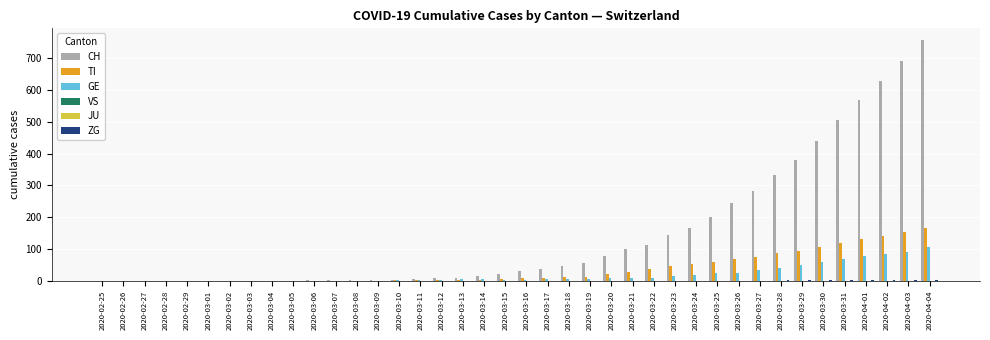

Reading right to left, transcribe all the data shown in this chart.

CH: 757	691	630	569	506	441	380	334	283	246	201	166	144	114	99	79	56	47	38	31	22	14	10	9	5	4	2	2	1	1	0	0	0	0	0	0	0	0	0	0
TI: 165	155	141	132	120	105	93	87	76	67	60	53	48	37	28	22	13	12	10	8	6	3	1	1	1	1	0	0	0	0	0	0	0	0	0	0	0	0	0	0
GE: 106	92	85	77	68	59	49	41	33	26	24	17	16	10	9	9	7	6	5	4	4	6	5	2	1	1	0	0	0	0	0	0	0	0	0	0	0	0	0	0
VS: 0	0	0	0	0	0	0	0	0	0	0	0	0	0	0	0	0	0	0	0	0	0	0	0	0	0	0	0	0	0	0	0	0	0	0	0	0	0	0	0
JU: 0	0	0	0	0	0	0	0	0	0	0	0	0	0	0	0	0	0	0	0	0	0	0	0	0	0	0	0	0	0	0	0	0	0	0	0	0	0	0	0
ZG: 2	1	1	1	1	1	1	1	0	0	0	0	0	0	0	0	0	0	0	0	0	0	0	0	0	0	0	0	0	0	0	0	0	0	0	0	0	0	0	0